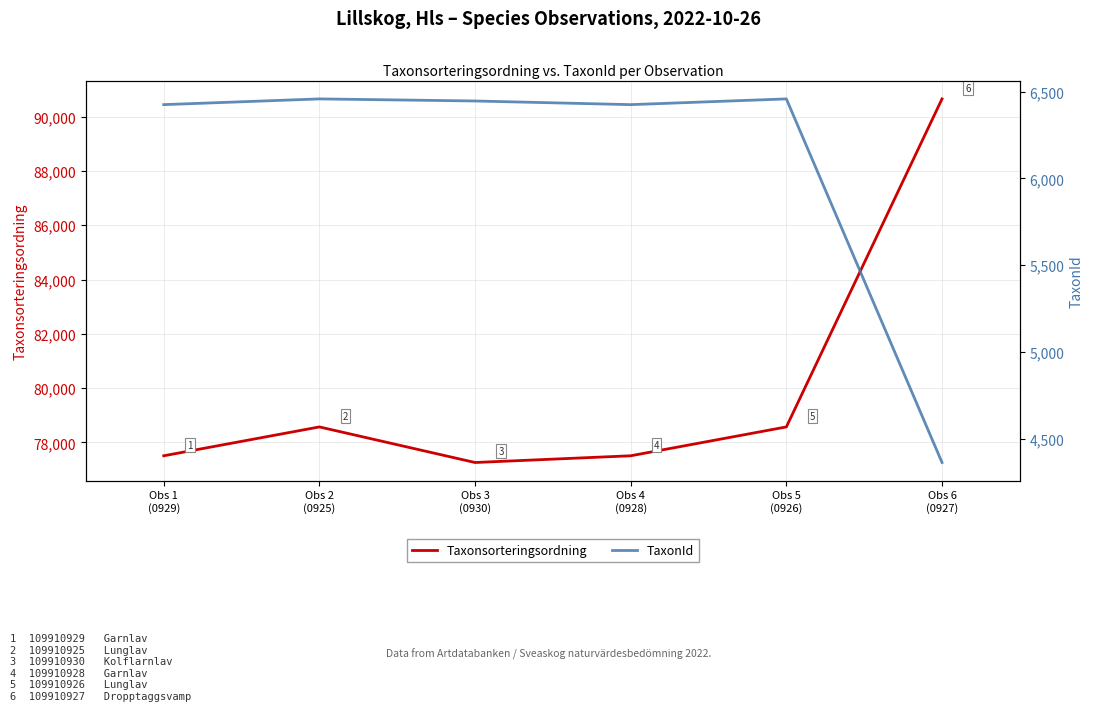

Reading left to right, what are all the values shown in this chart?

Taxonsorteringsordning: 77506	78569	77258	77506	78569	90653
TaxonId: 6425	6458	6446	6425	6458	4364